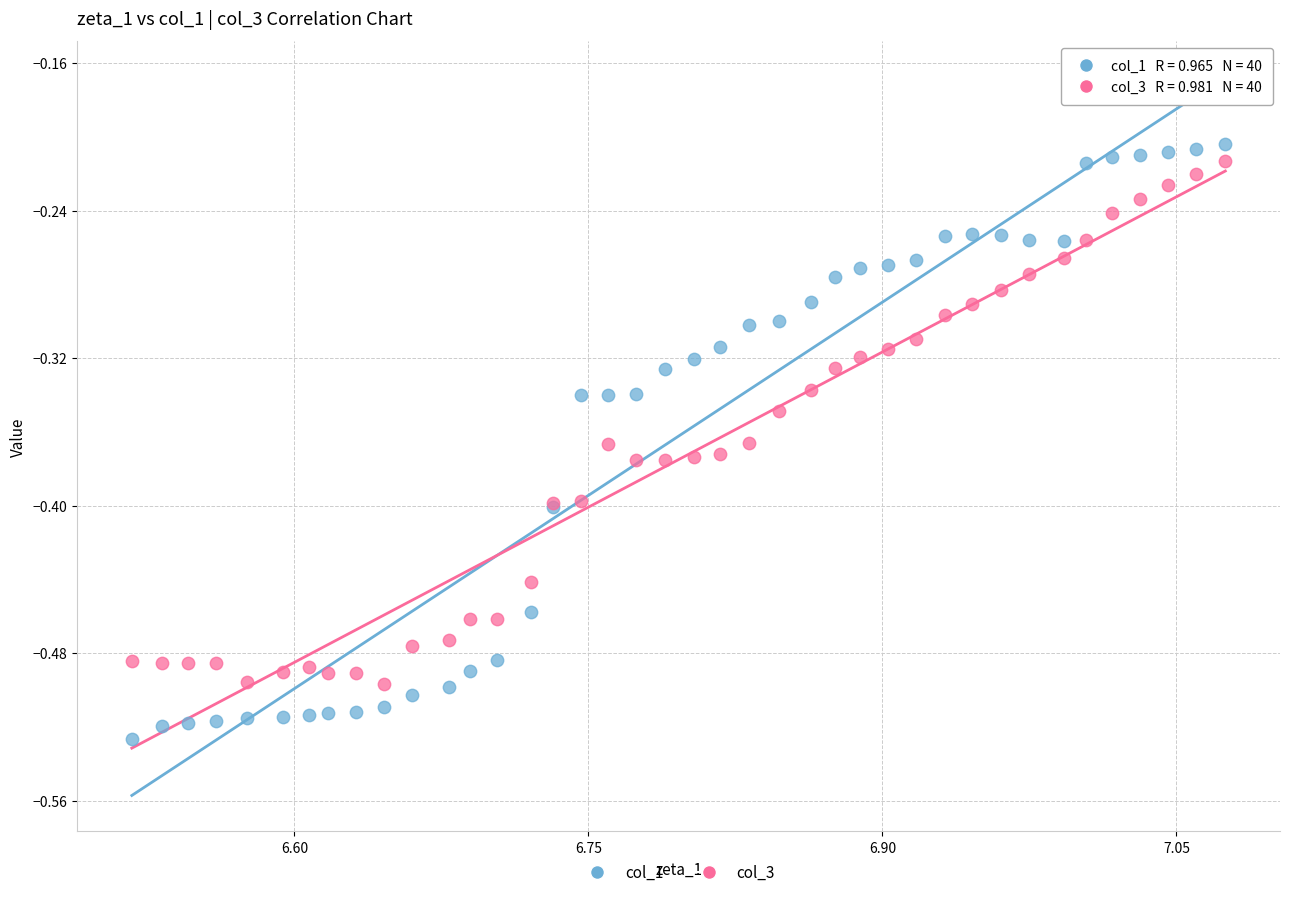

What are all the series names shown in the legend?

col_1, col_3